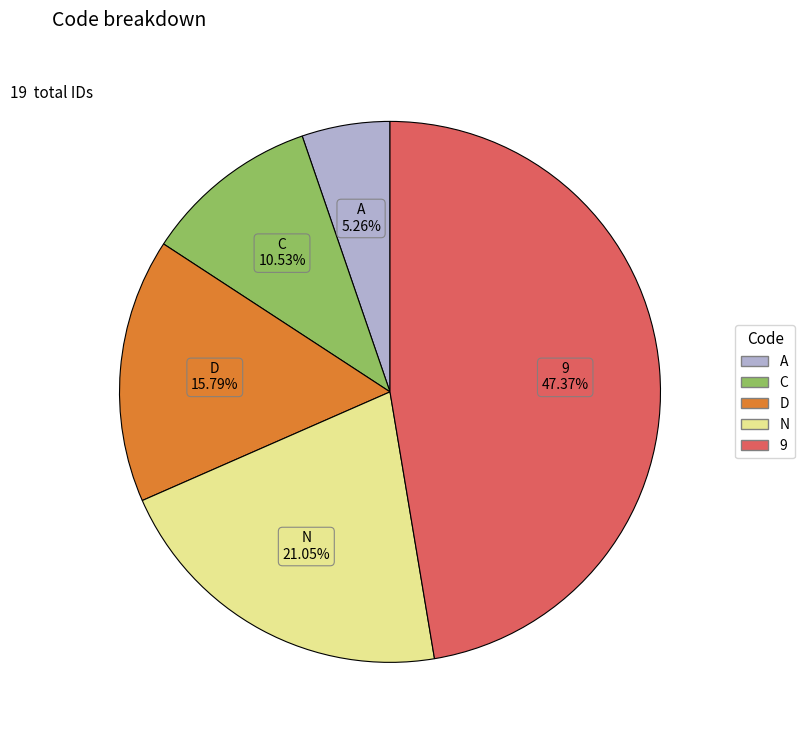

To the nearest percent, what portion does N represent?

21%